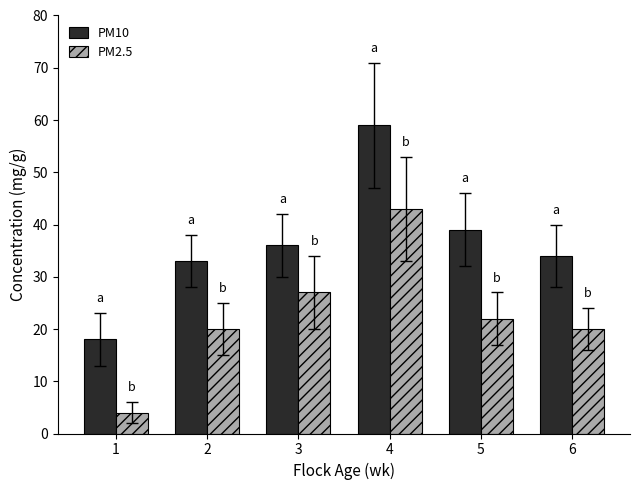

Which series has the widest spread of values?

PM10